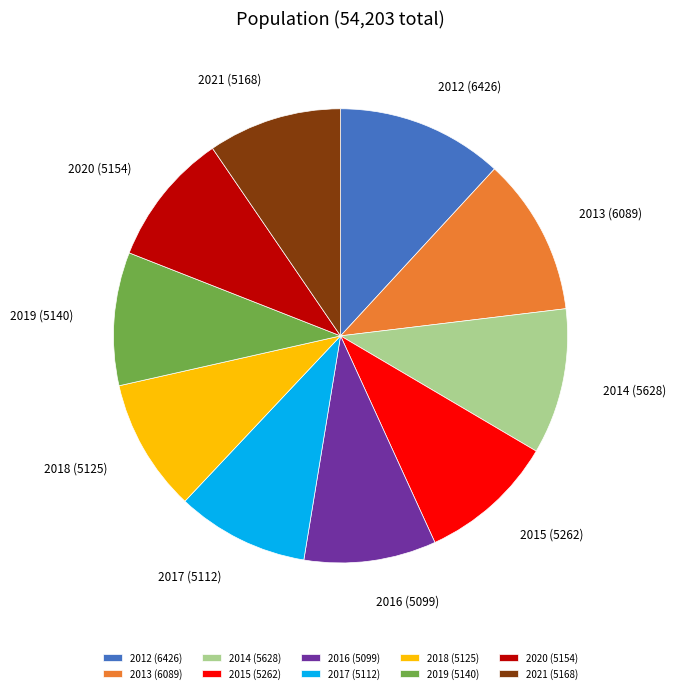

Is it true that 2012 (6426) is 12% of the pie?

True